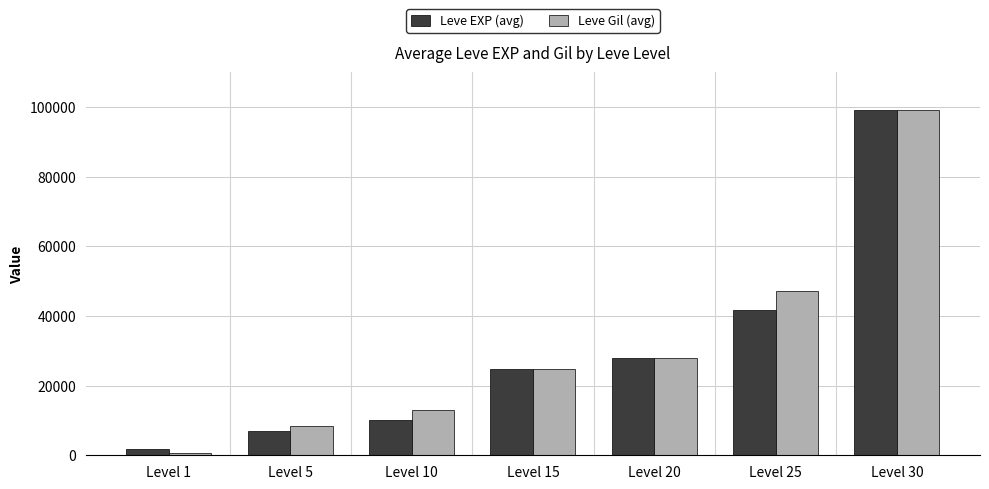

The value of Leve Gil (avg) at Level 5 is 8460. True or false?

True